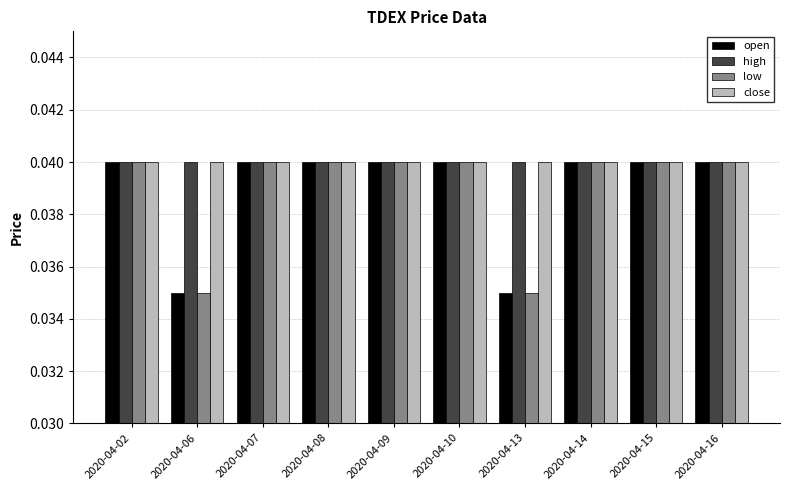

Does the chart contain stacked bars?

No